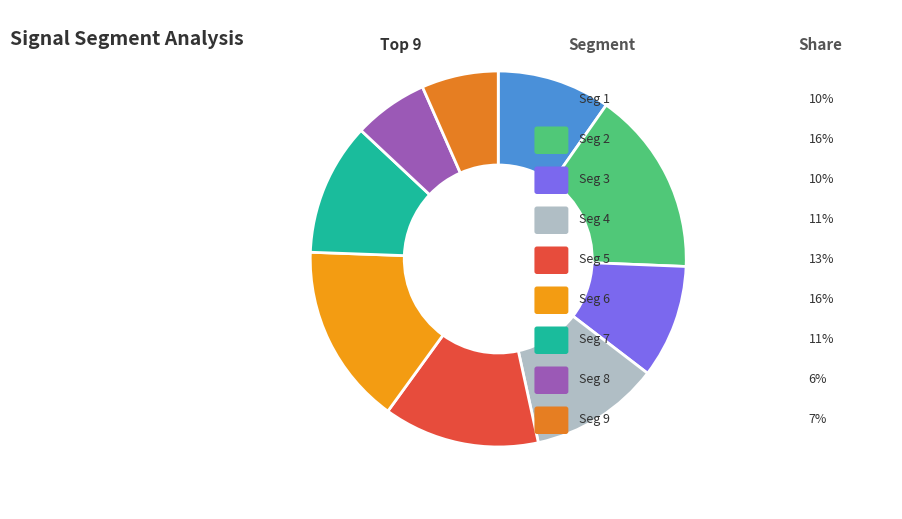

Count the number of slices in the pie.

9